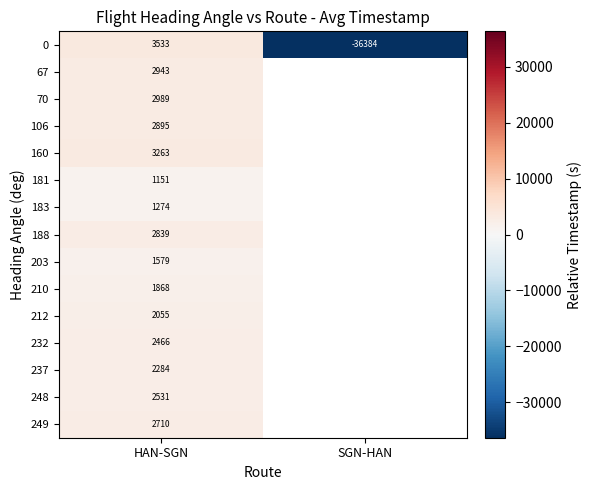

Rank the categories by 0 value from lowest to highest.

SGN-HAN, HAN-SGN